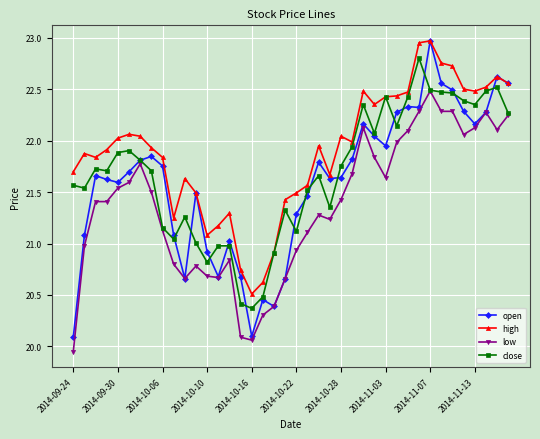

What is the value of the high point at the 18th from the left?

20.6